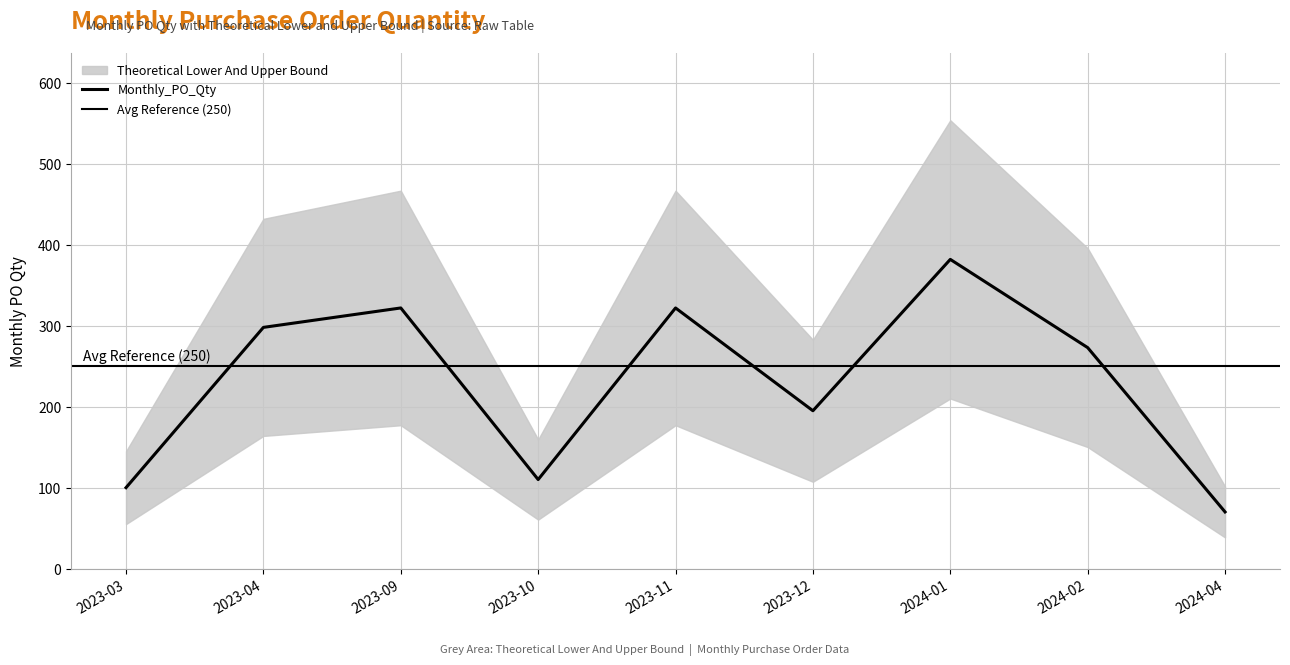

How many categories are shown in the chart?

9